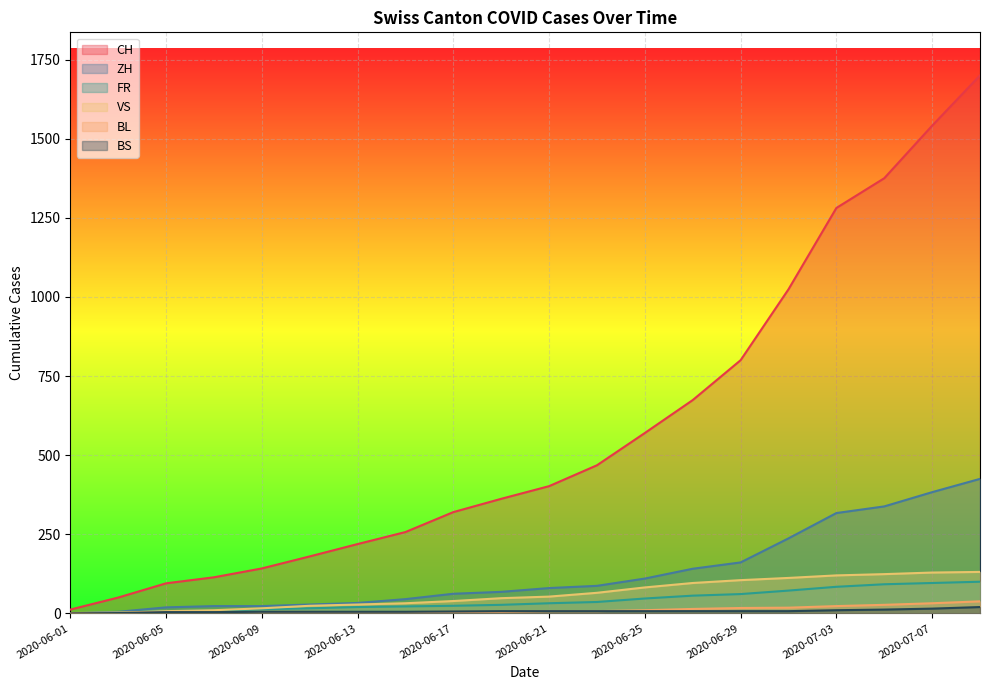

What are all the series names shown in the legend?

CH, ZH, FR, VS, BL, BS